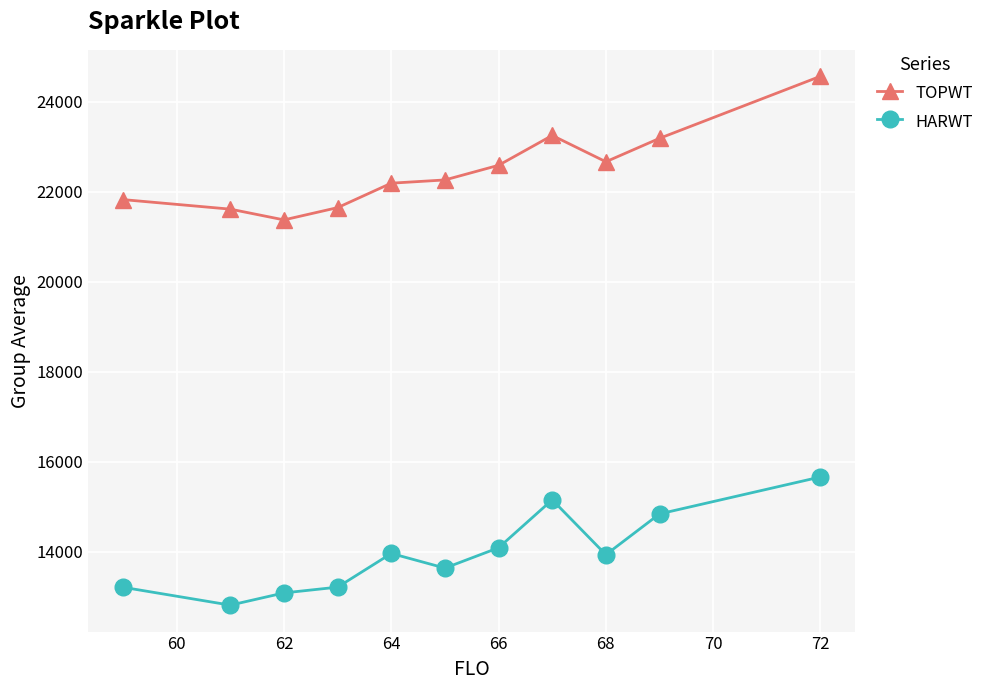

What are all the series names shown in the legend?

TOPWT, HARWT